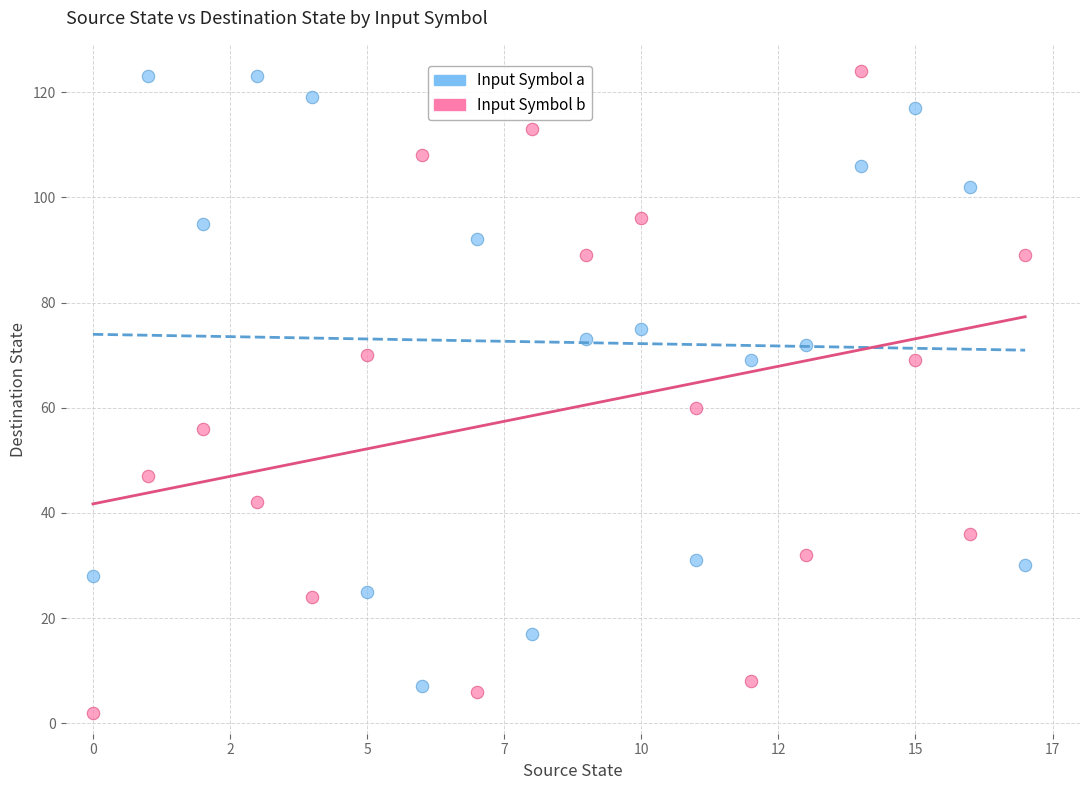

Across all series, what Y value is closest to 63?

60